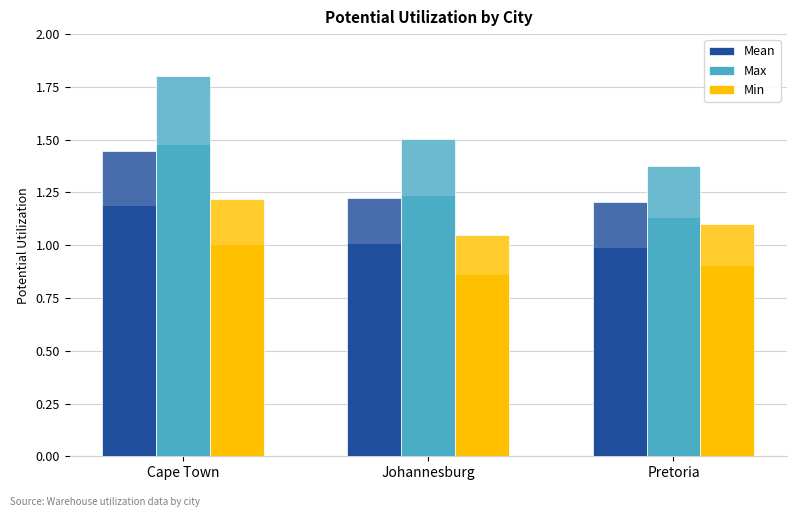

Rank the series by their average value, from highest to lowest.

Max, Mean, Min